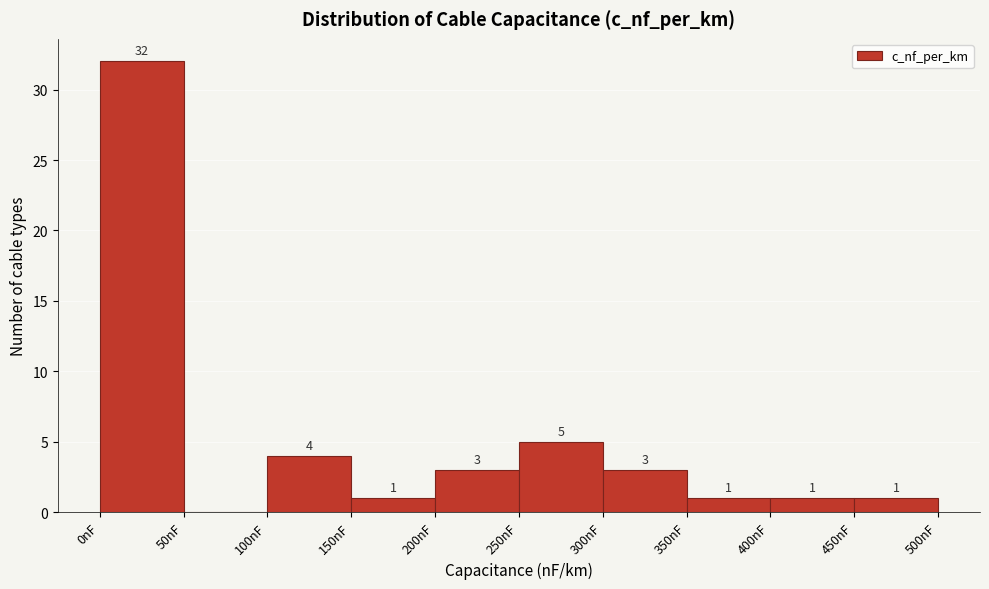

Over which range of the x-axis is the bar tallest?

0 to 50